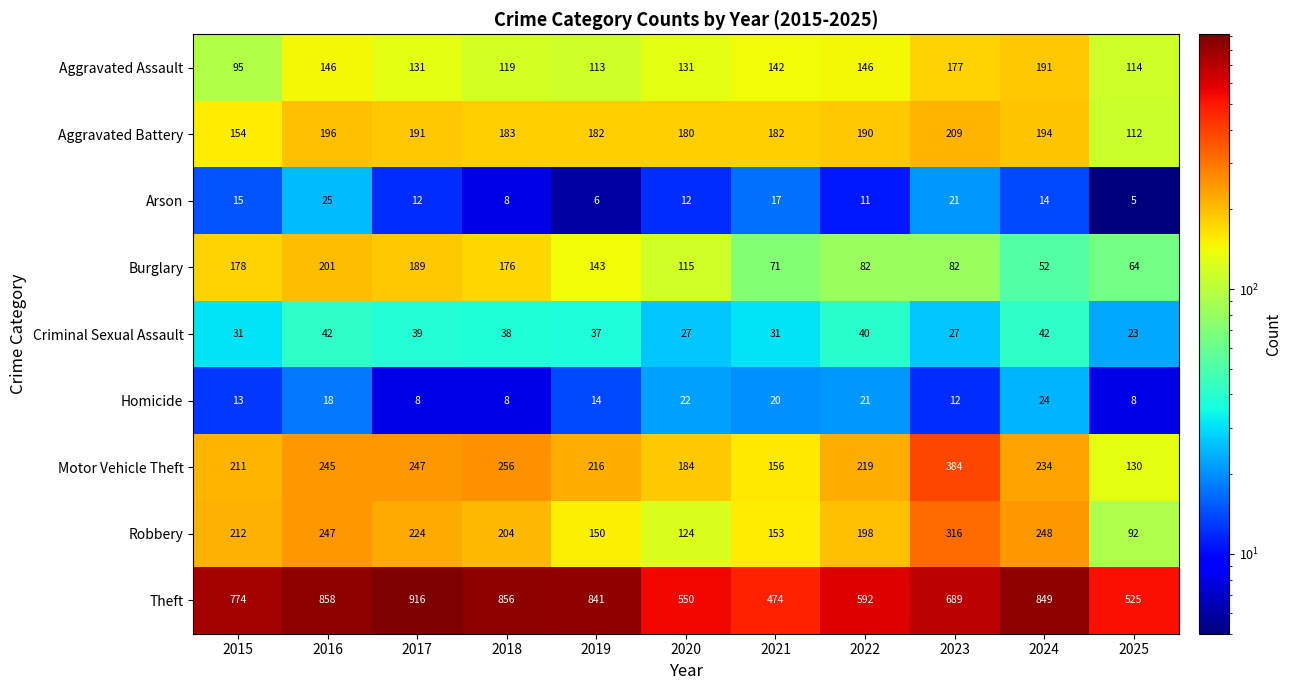

What is the approximate value of Burglary at 2025, to the nearest 50?

50